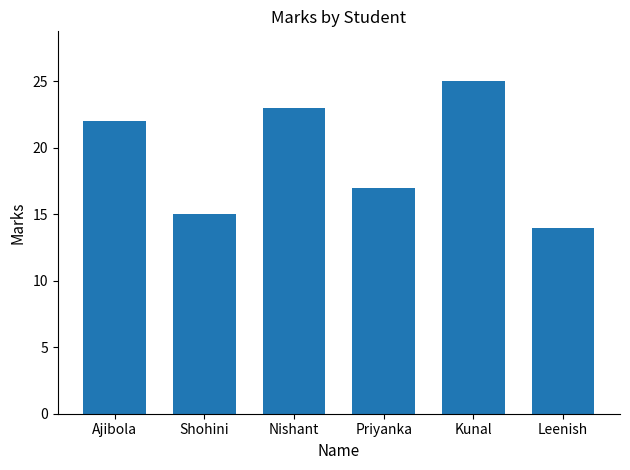

Where is the data nearest to the value 19?

Priyanka